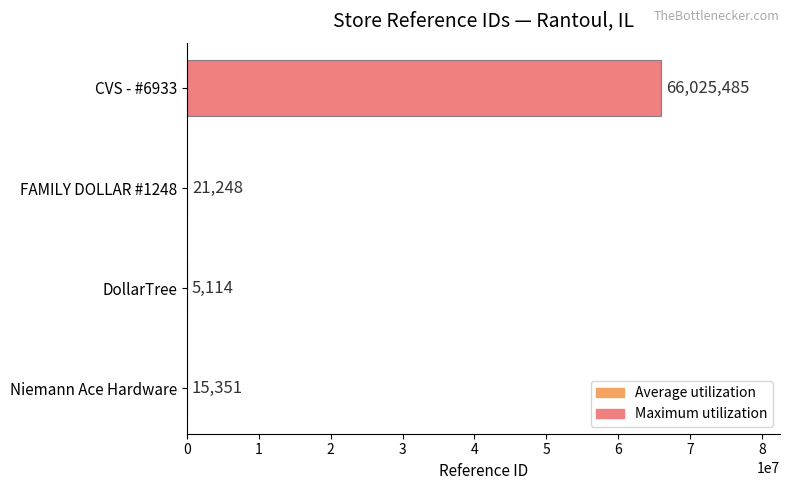

How many distinct data groups are displayed?

1